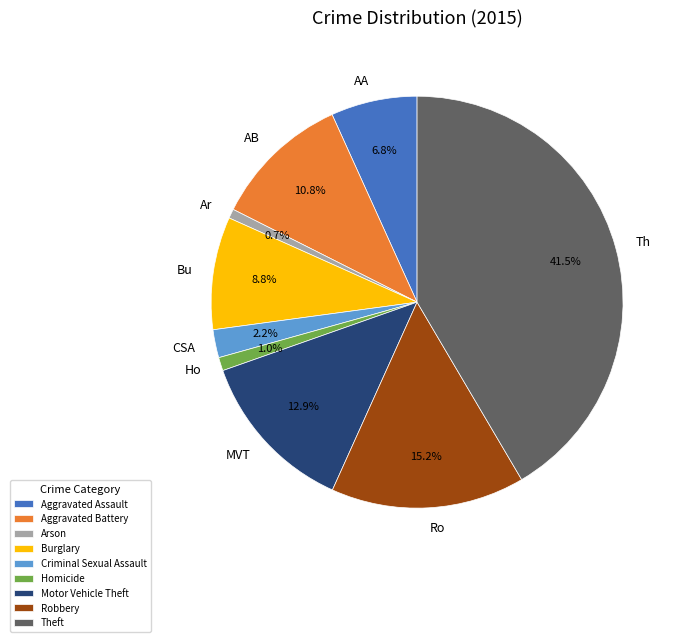

Is Motor Vehicle Theft the majority of the pie?

No